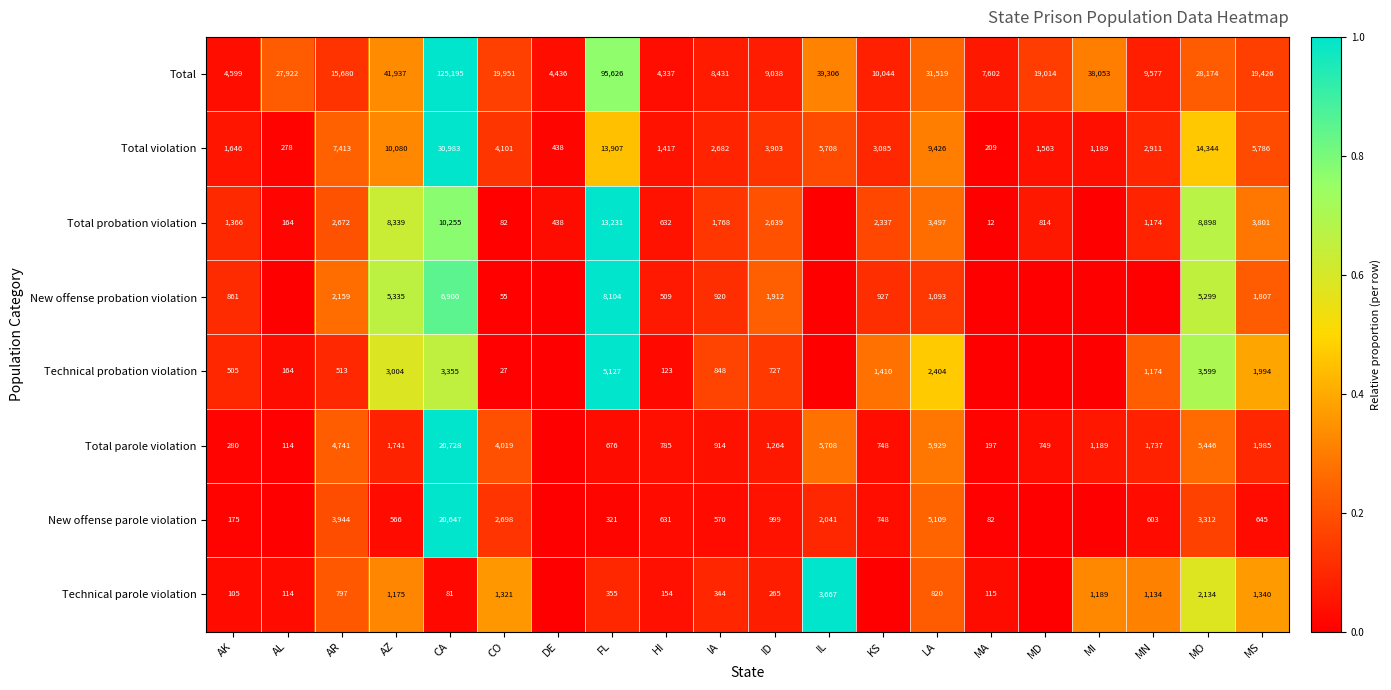

List the labels in order of Total violation value, largest first.

CA, MO, FL, AZ, LA, AR, MS, IL, CO, ID, KS, MN, IA, AK, MD, HI, MI, DE, AL, MA